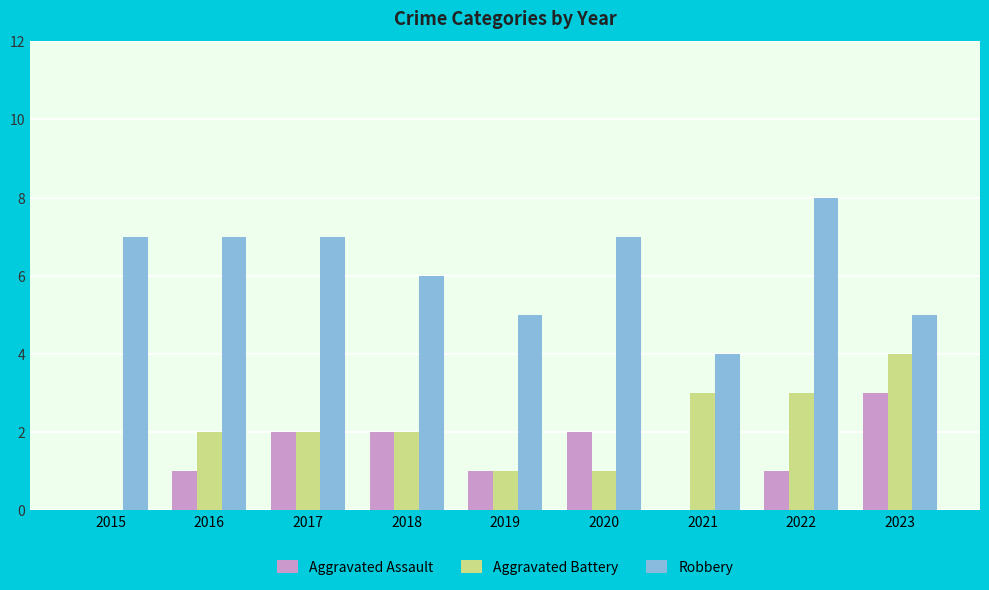

Which series changed the most between 2016 and 2021?

Robbery